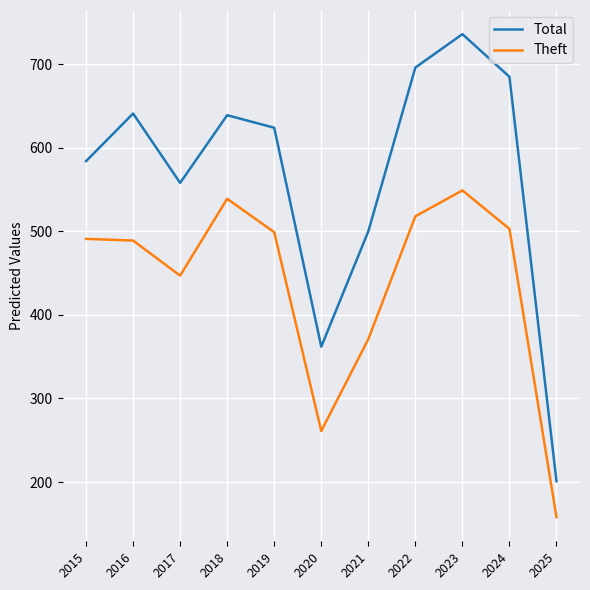

At which category does Theft reach its first local valley?

2017